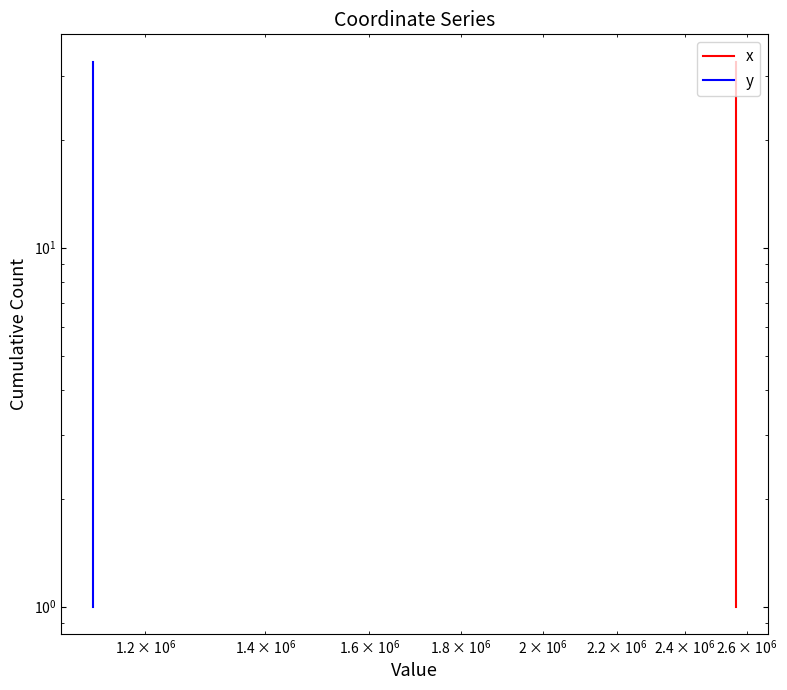

Is this an area chart (filled region under the line)?

No